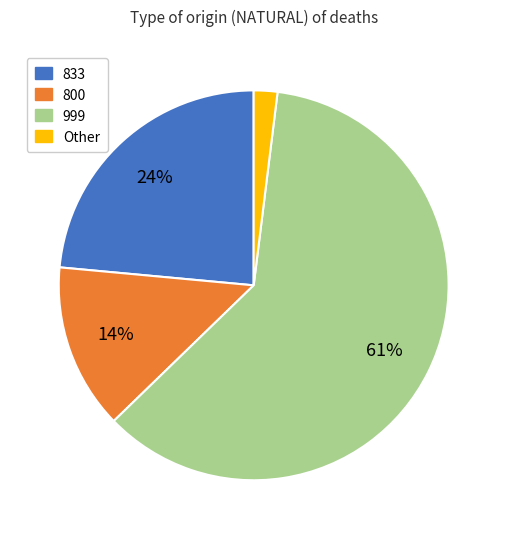

To the nearest percent, what is the difference between the 800 and 833 slice percentages?

10%